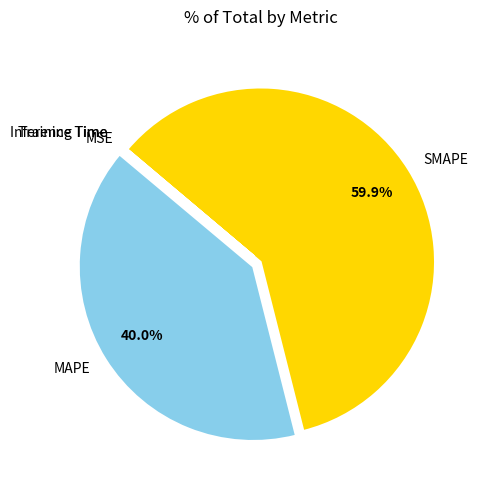

What is the largest slice in the pie chart?

SMAPE